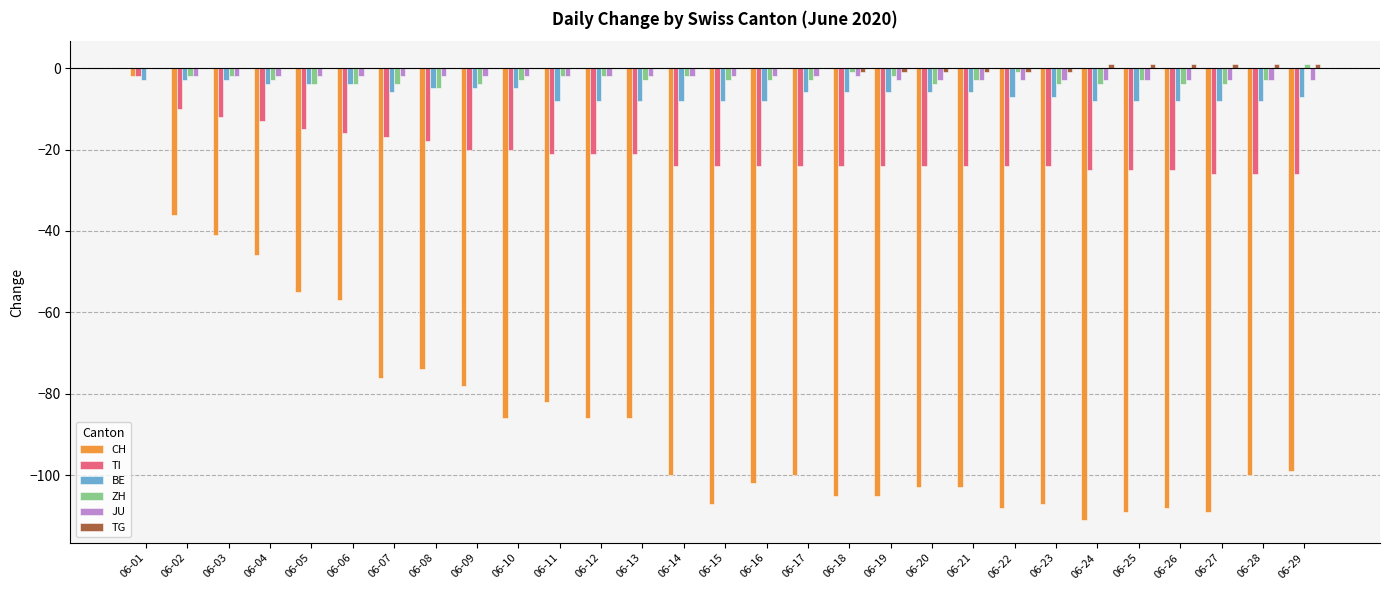

What is the sum of all CH values?

-2481